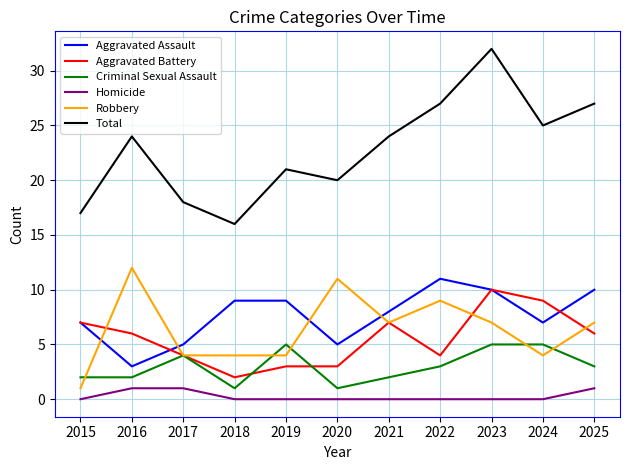

True or false: Homicide and Robbery cross at least once.

False